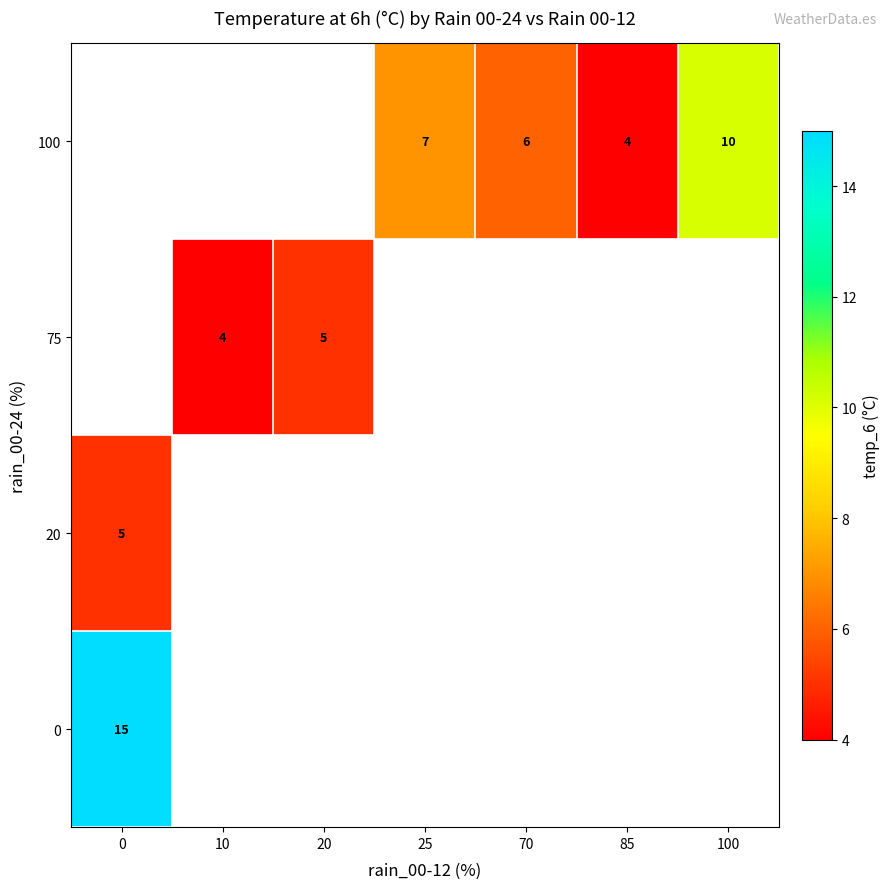

The 100 series shows 4 at 25. True or false?

False